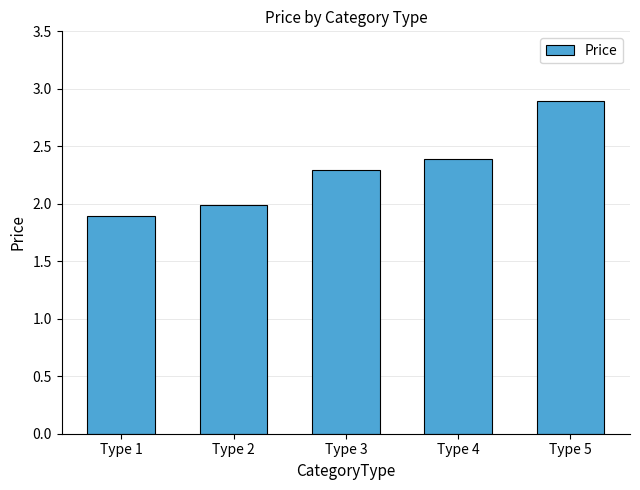

Read the value at Type 4.

2.4